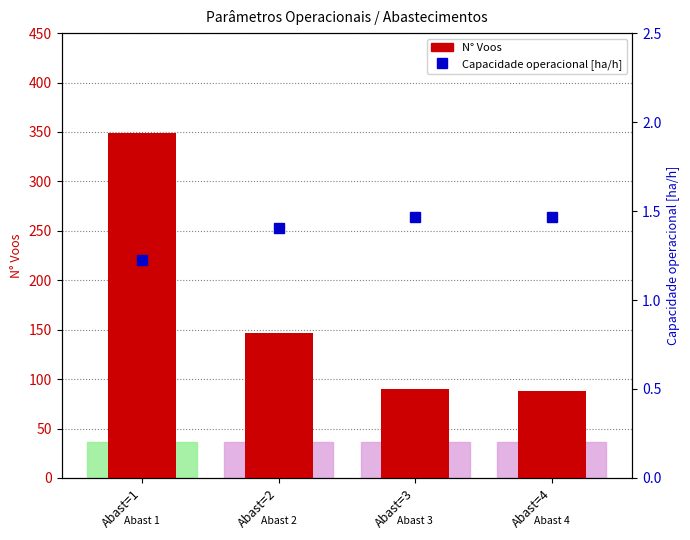

Which label corresponds to the largest value in the chart?

Abast=1